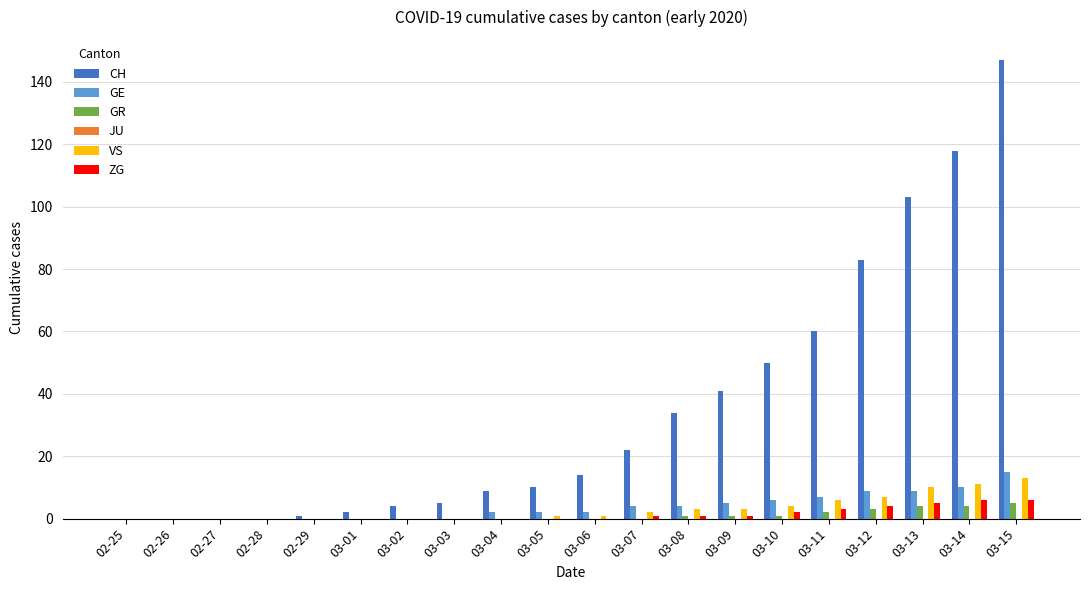

Which series changed the most between 02-28 and 03-06?

CH